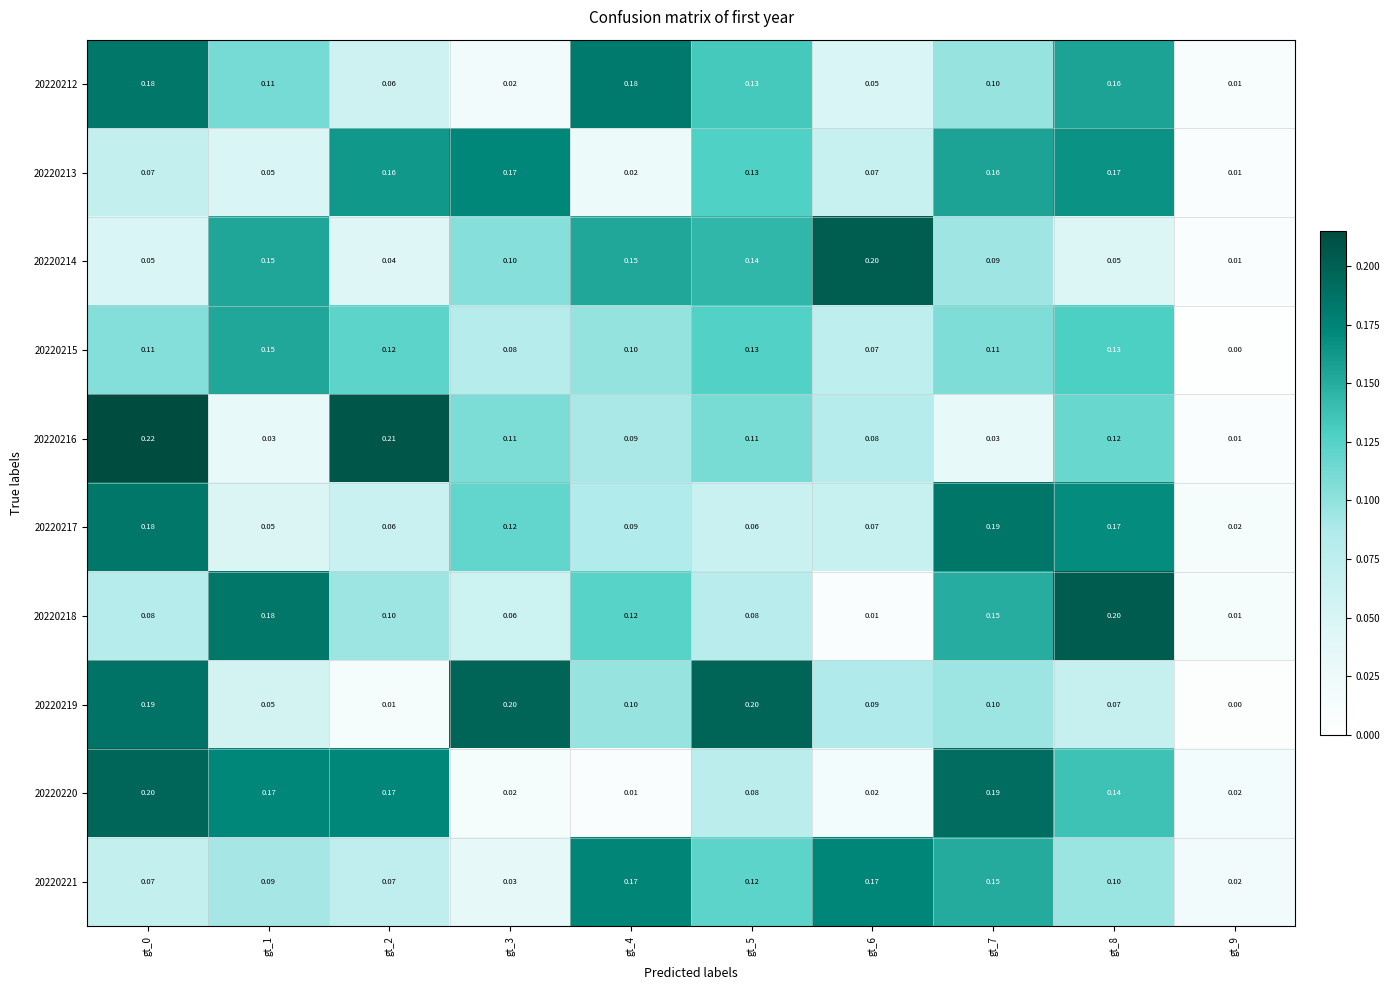

Is the value of 20220218 at gt_0 greater than the value of 20220221 at gt_6?

No